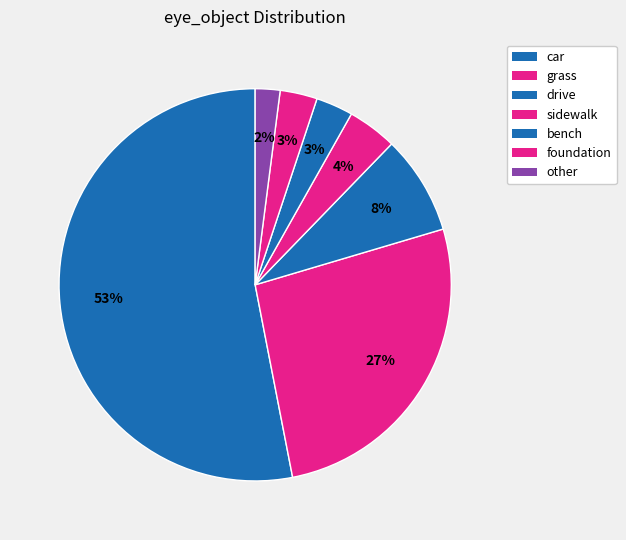

How many segments does this pie chart have?

7